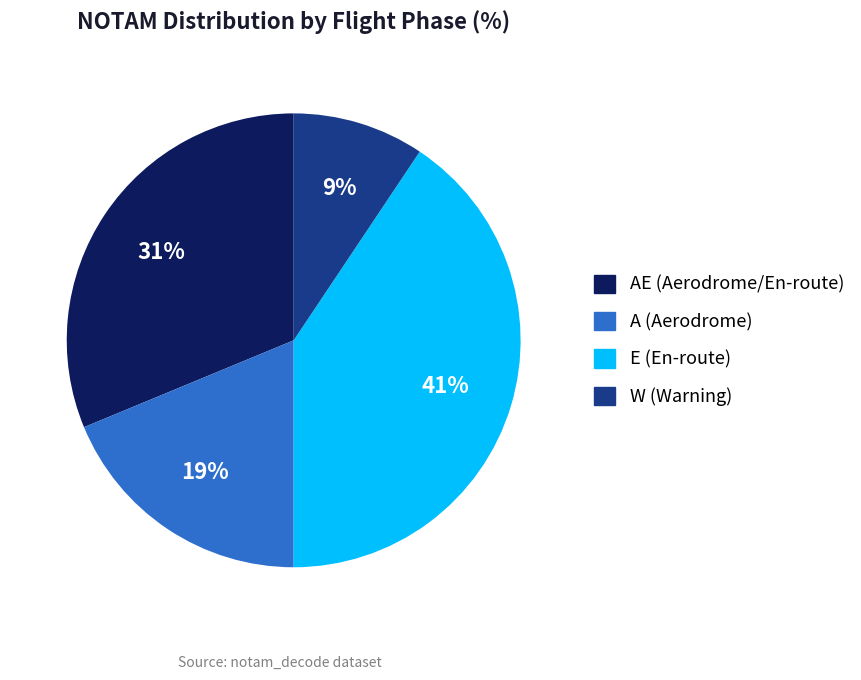

Does any single category account for the majority?

No